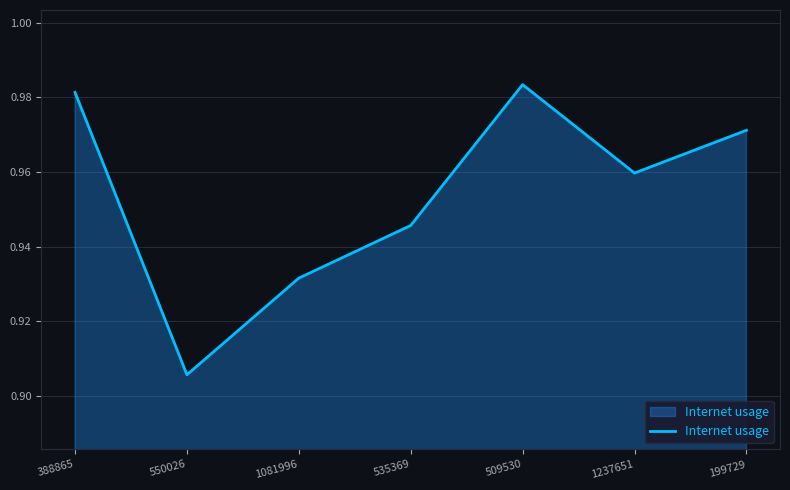

What position from the right is 199729?

1